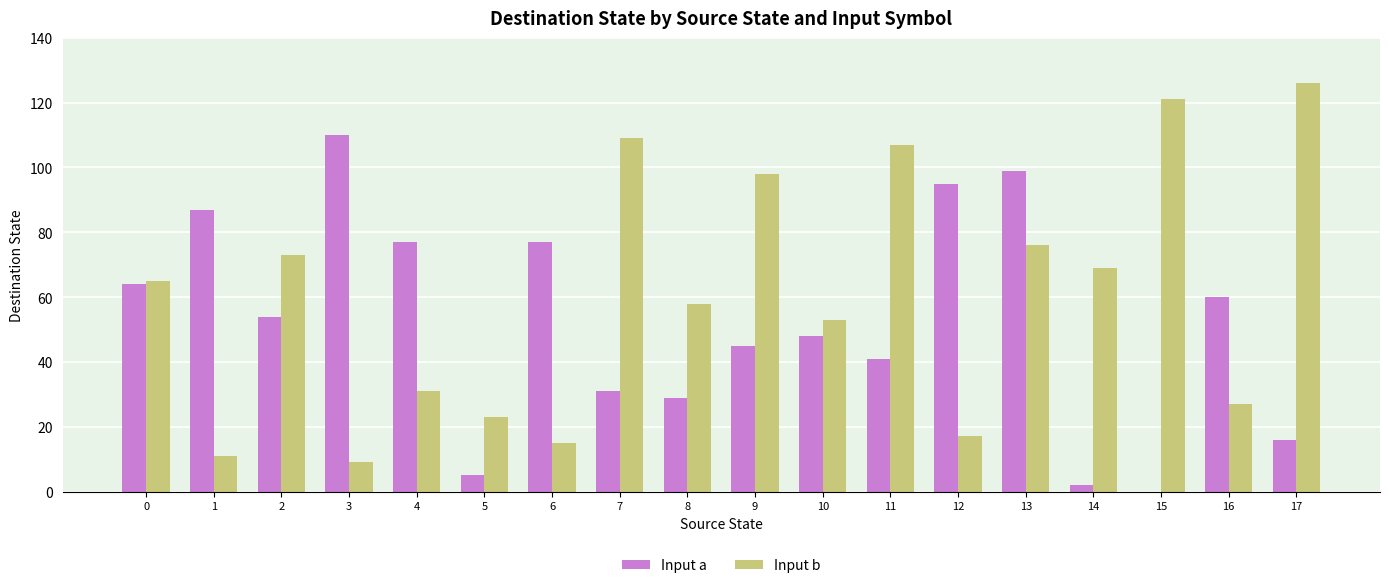

What is the sum of all Input b values?

1088